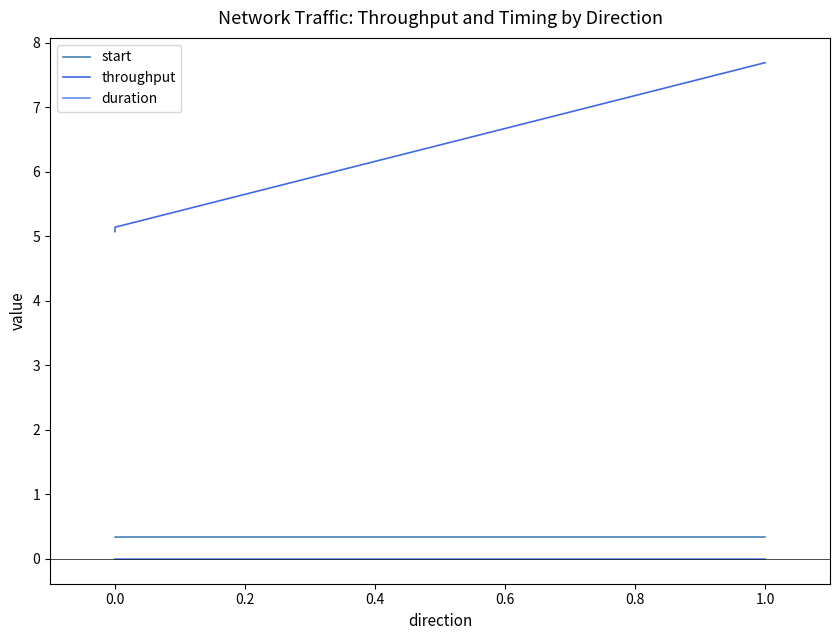

What is the maximum value for start?

0.3